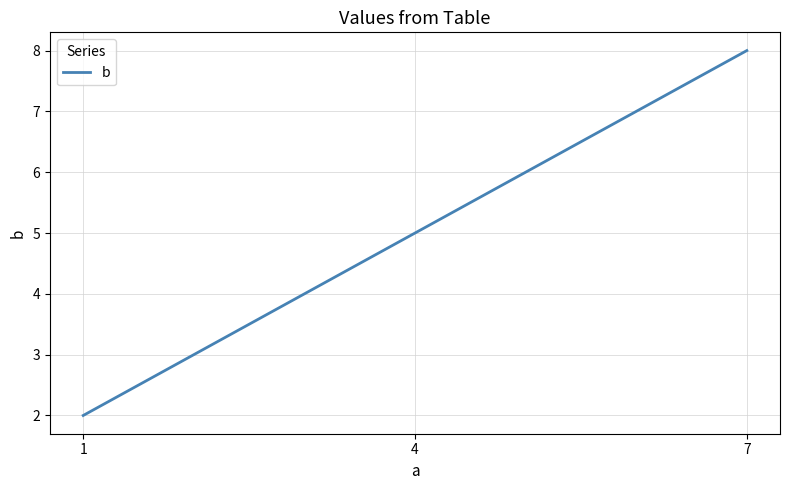

What is the smallest value displayed?

2